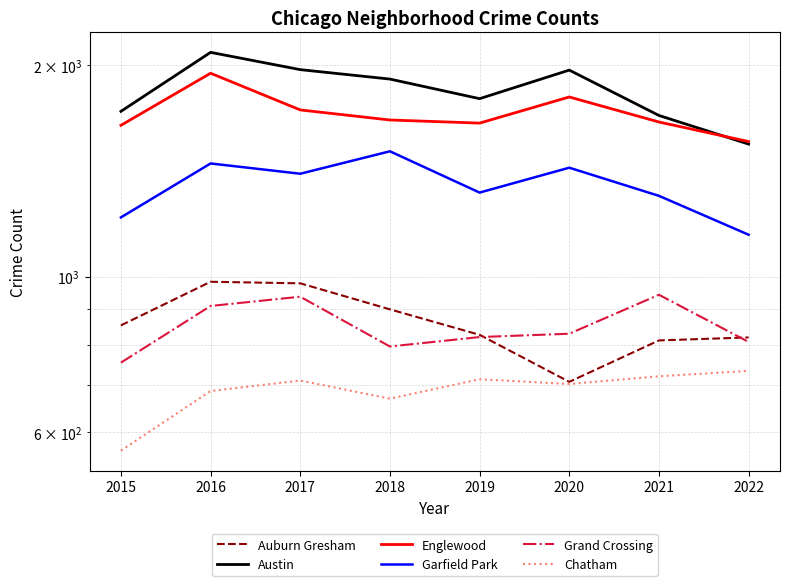

Which series changed the most between 2018 and 2021?

Austin